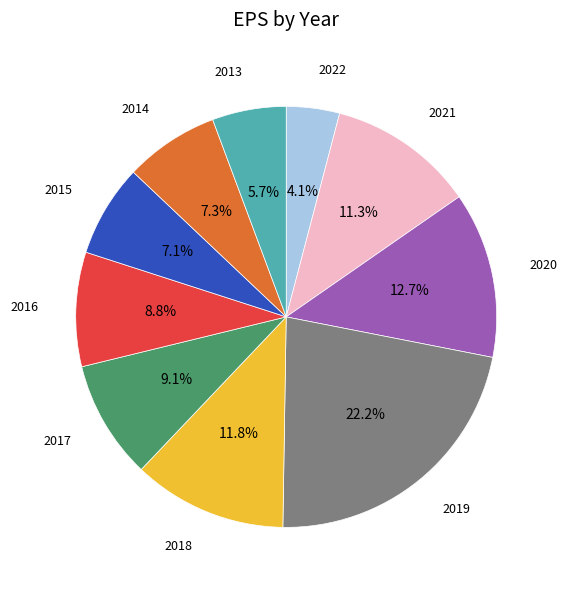

Is there any slice that represents more than half of the pie?

No